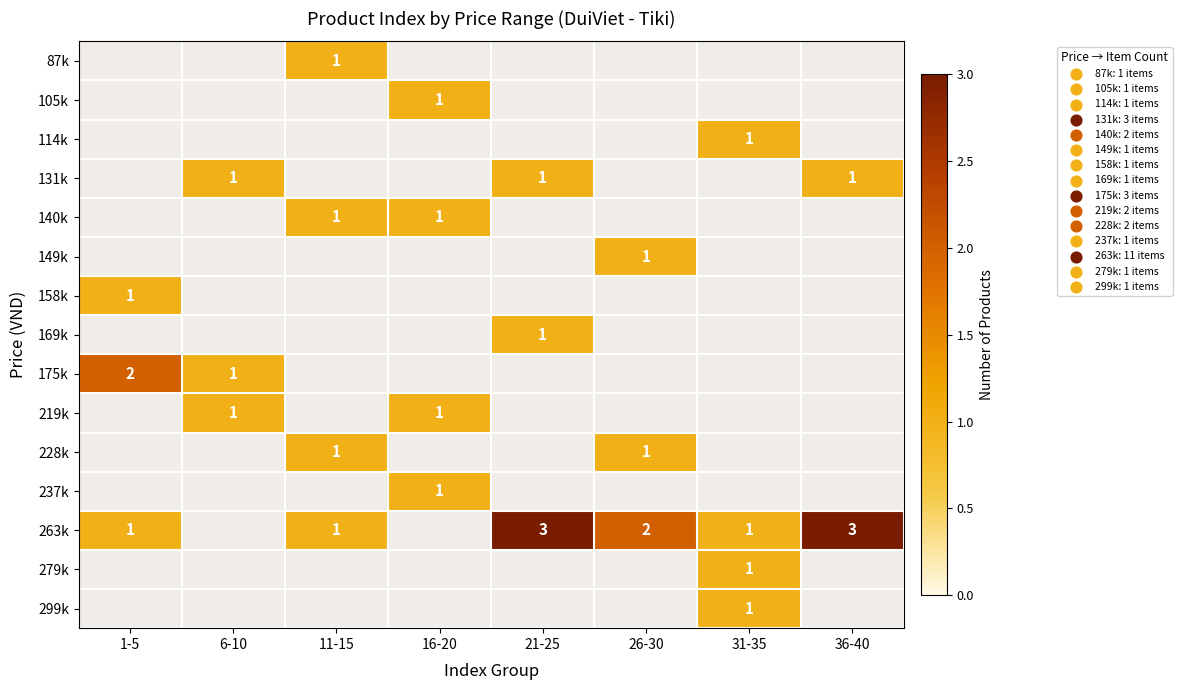

The value of 140k at 11-15 is 0. True or false?

False